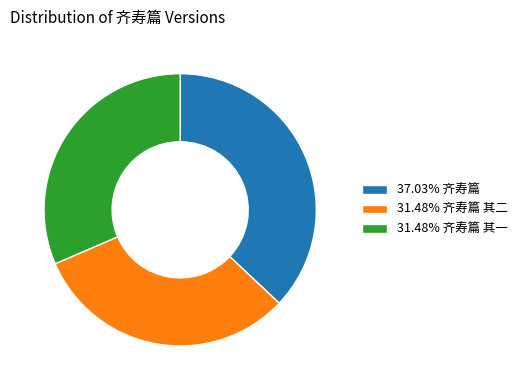

Do 31.48% 齐寿篇 其一 and 37.03% 齐寿篇 together represent more than half of the pie?

Yes